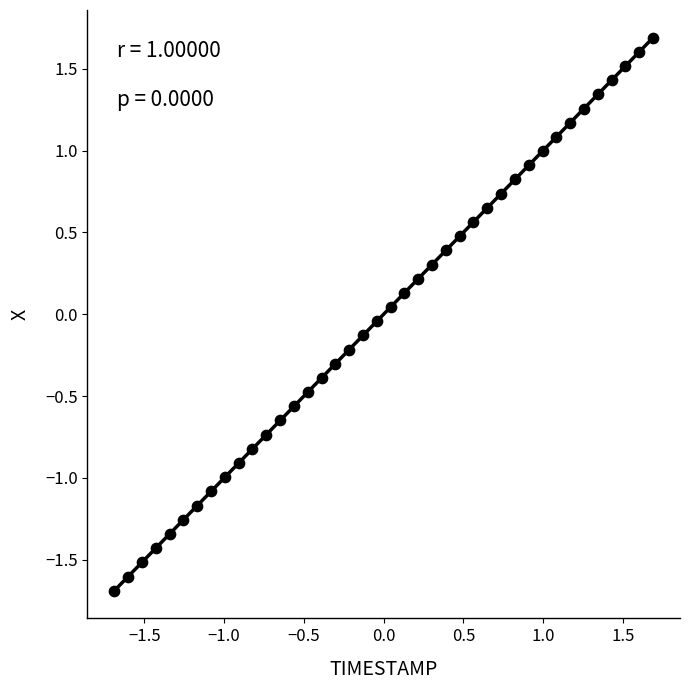

What is the range of X values (max minus min)?

3.4